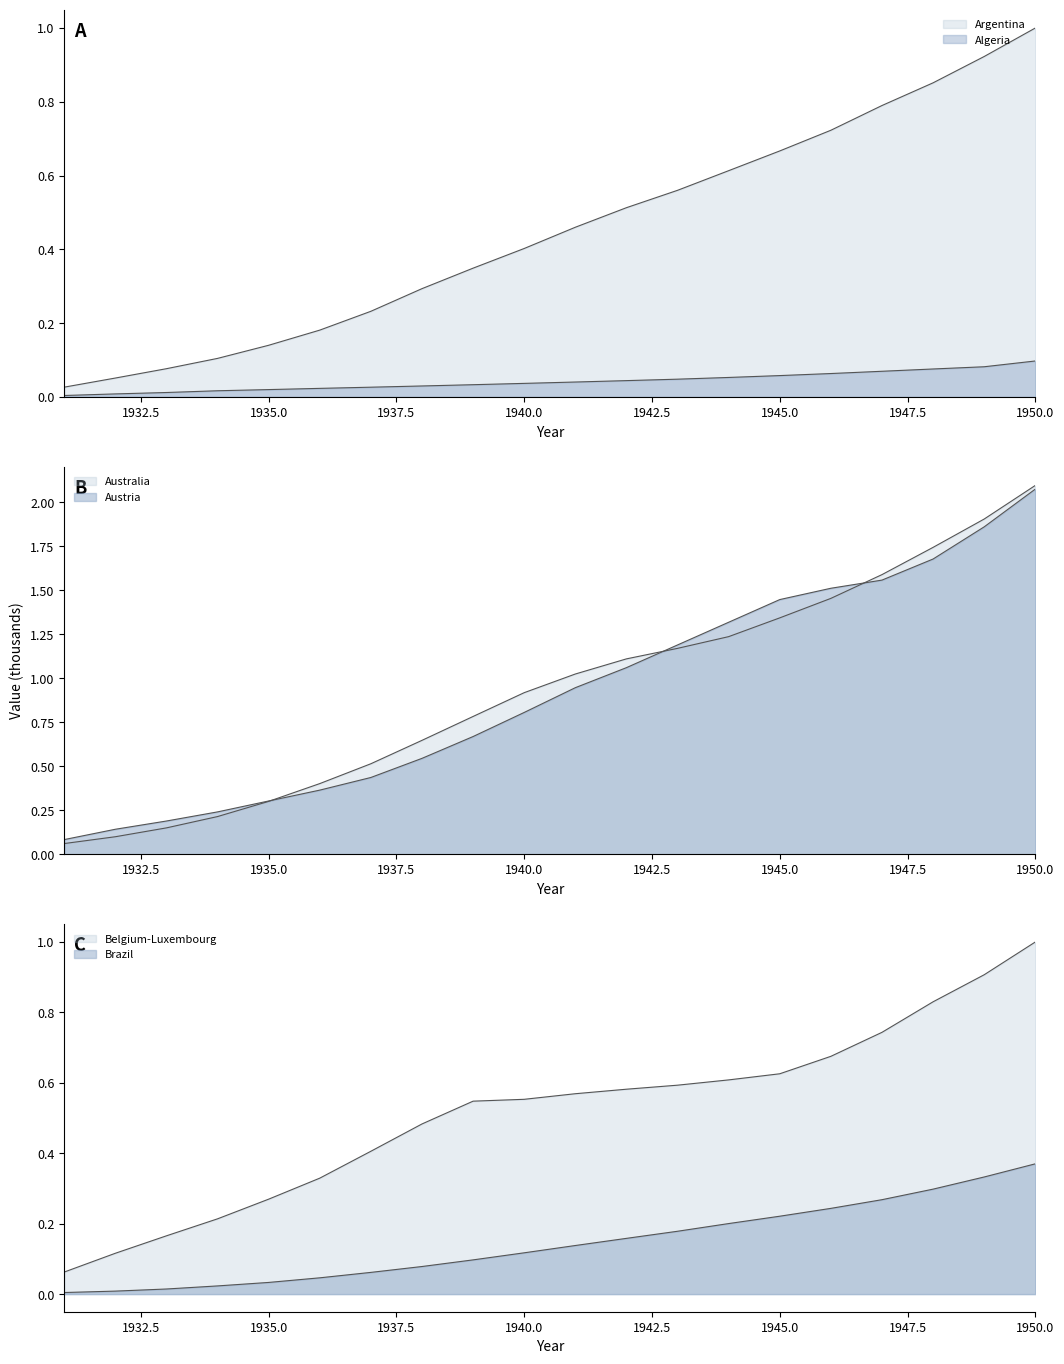

Is it true that Australia equals 1.7 at 1944?

False